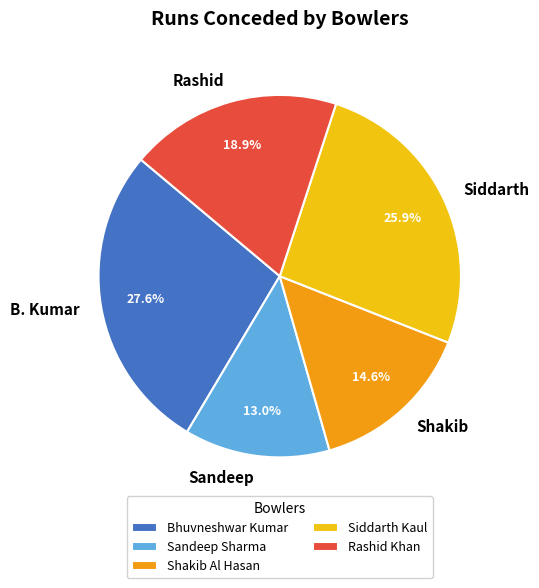

To the nearest percent, what is the difference between the Bhuvneshwar Kumar and Siddarth Kaul slice percentages?

2%